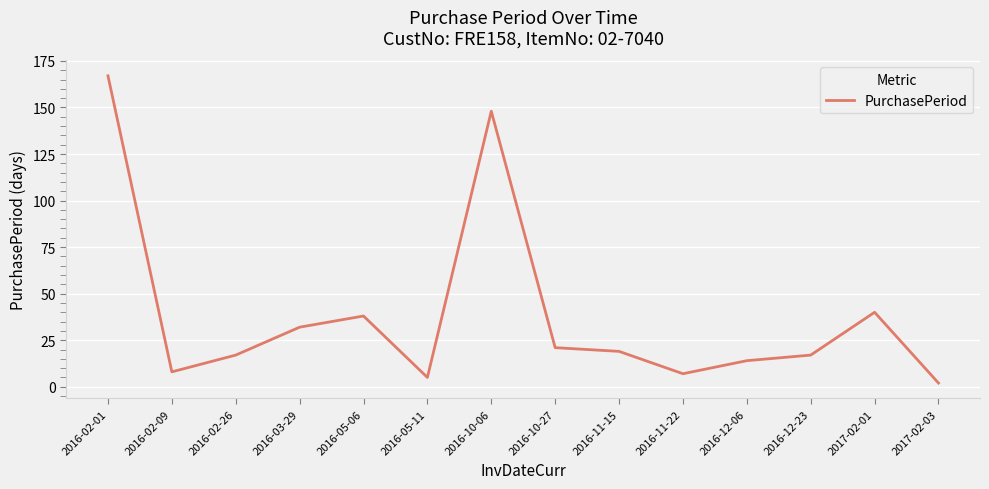

What position from the right is 2016-10-27?

7